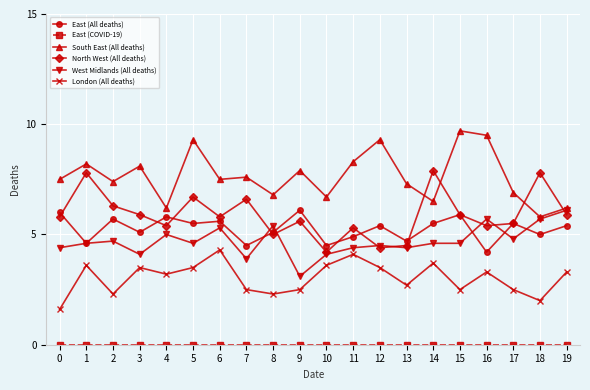

What is the highest value of the West Midlands (All deaths) series?

6.1